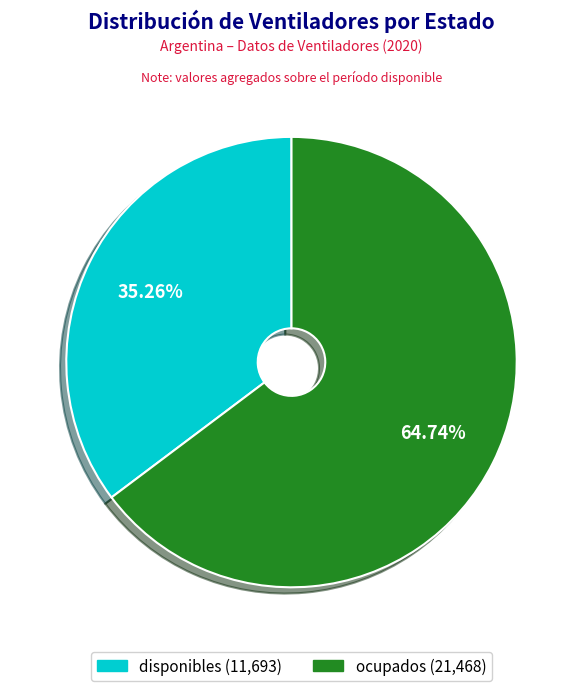

What percentage is NOT represented by ocupados?

35.3%